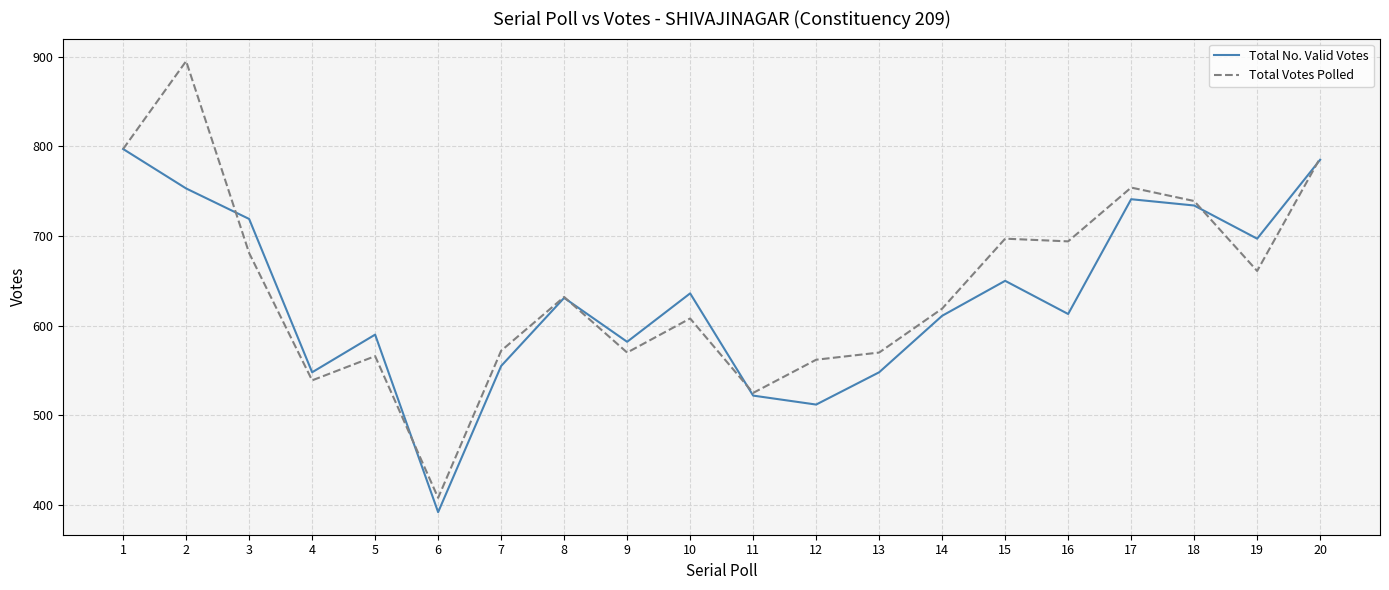

Rank the series at 2 from highest to lowest value.

Total Votes Polled, Total No. Valid Votes